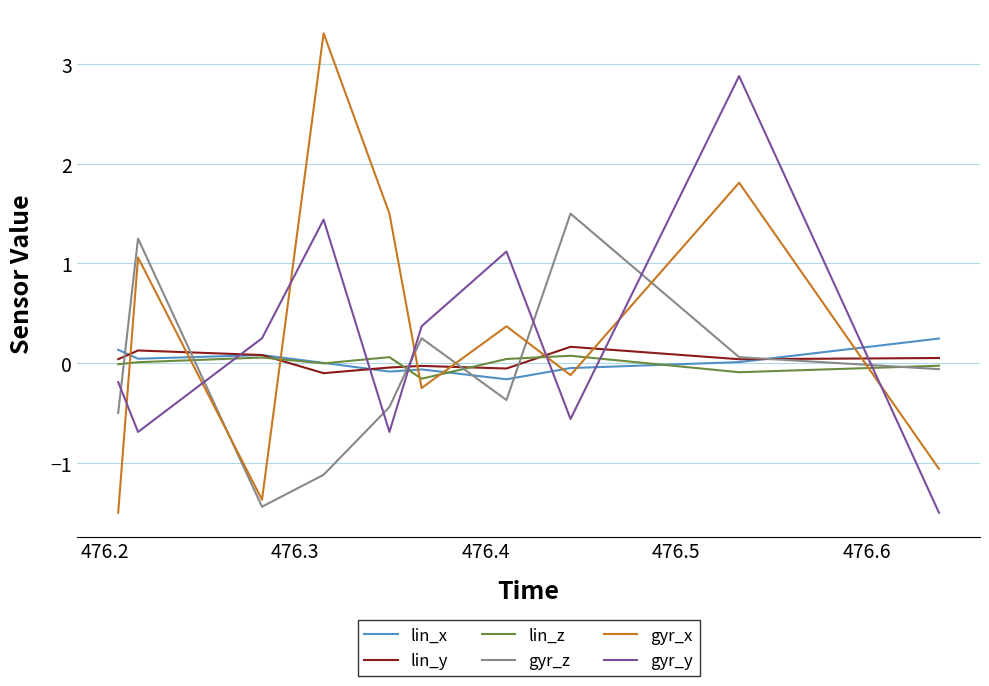

How many lines are shown in the chart?

6